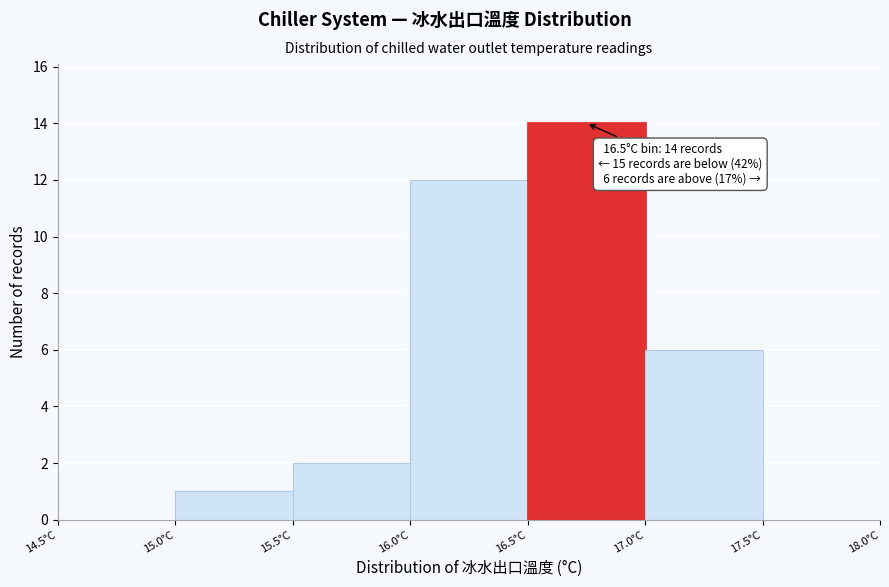

Over which range of the x-axis is the bar tallest?

16.5 to 17.0